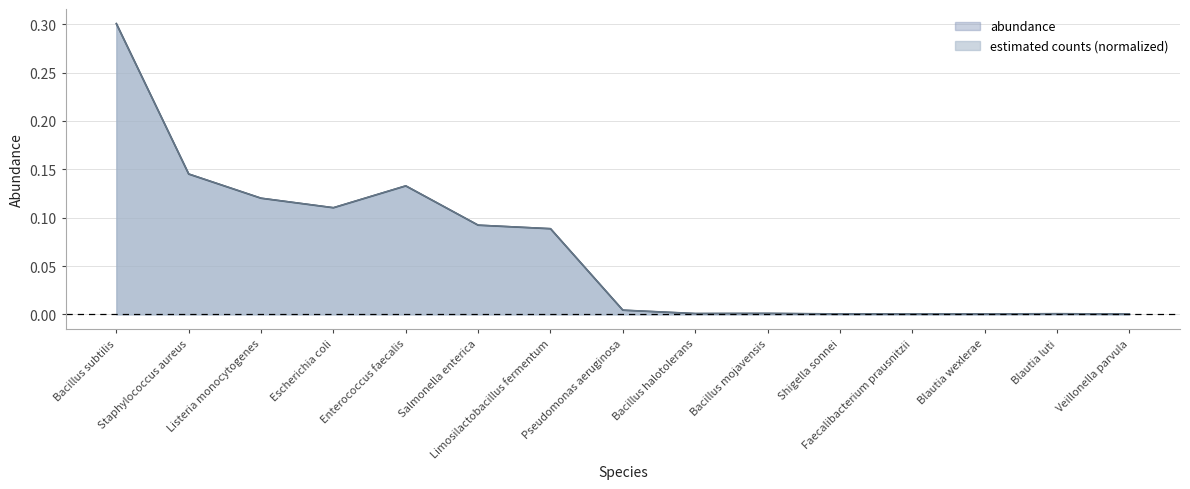

At which category does the chart reach its minimum across all series?

Veillonella parvula